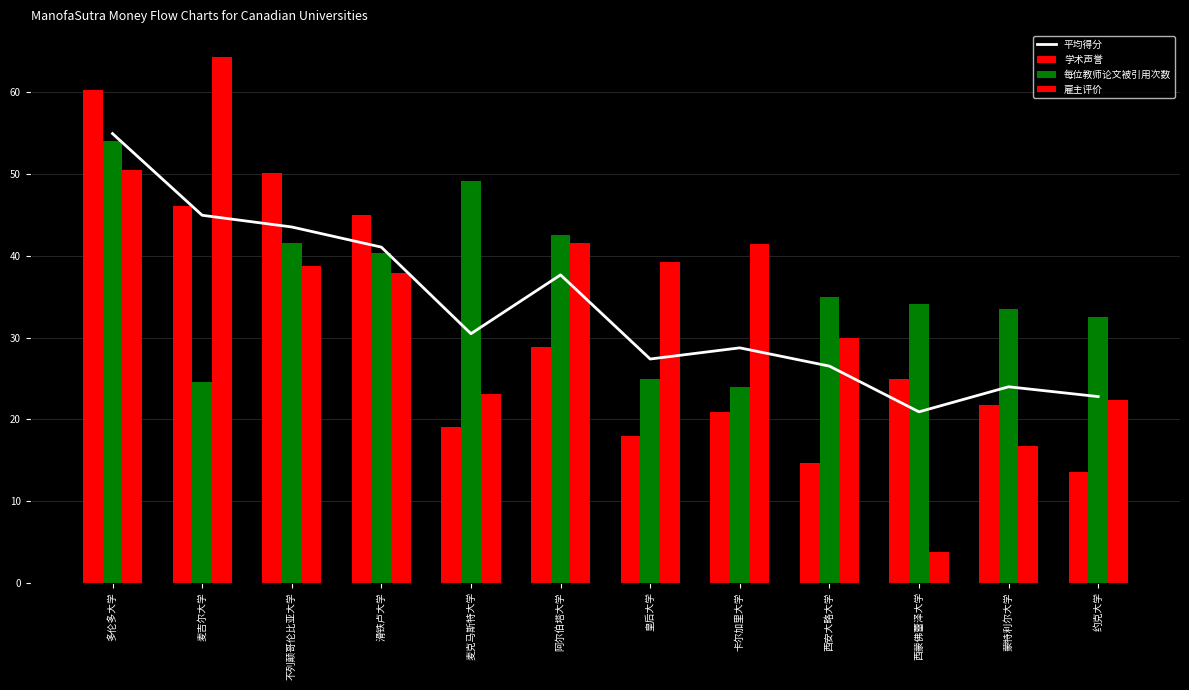

Between 西蒙佛蕾泽大学 and 麦吉尔大学, which is larger?

麦吉尔大学